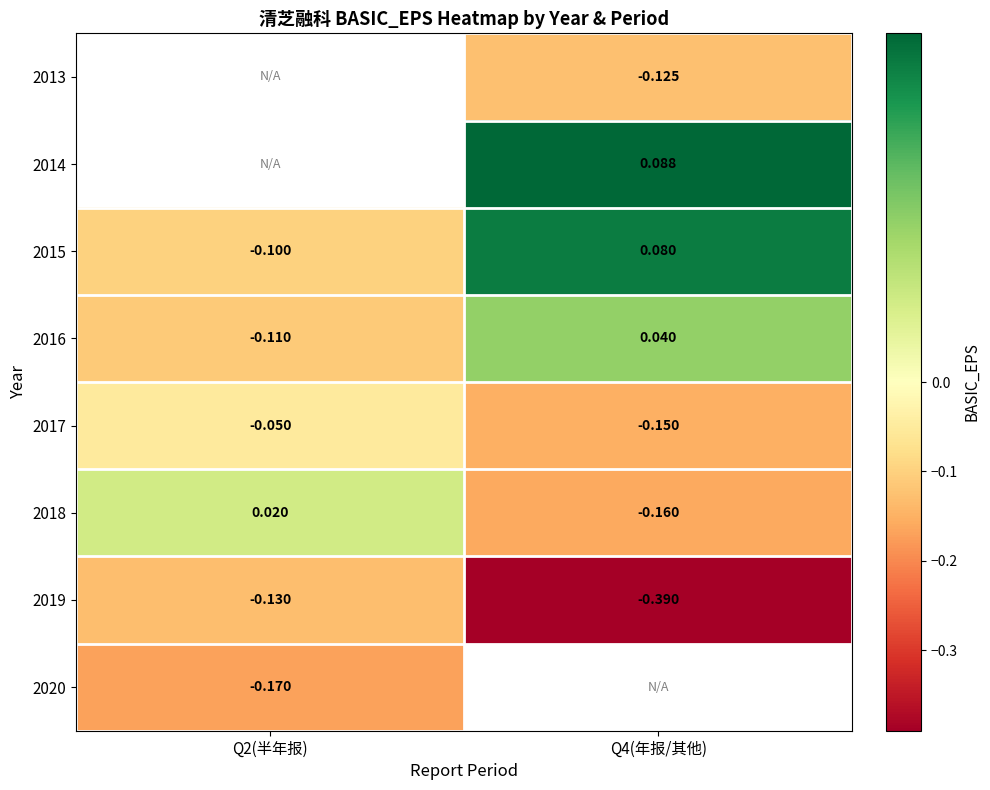

Is the value of 2019 at Q2(半年报) greater than the value of 2013 at Q4(年报/其他)?

No